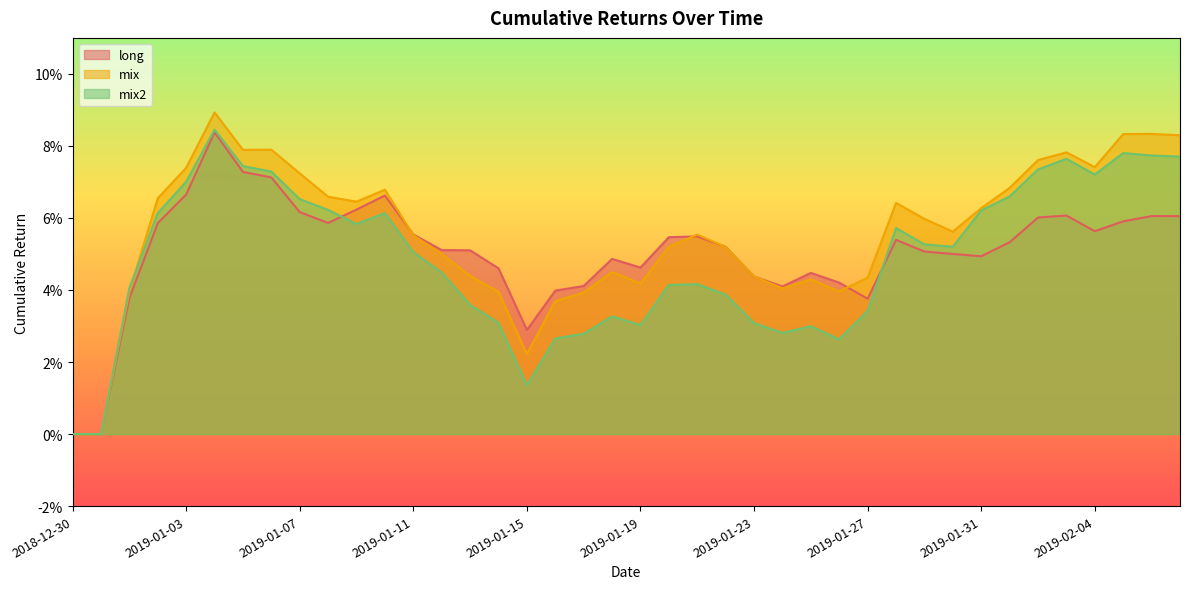

Is it true that long equals 0.1 at 2018-12-30?

False